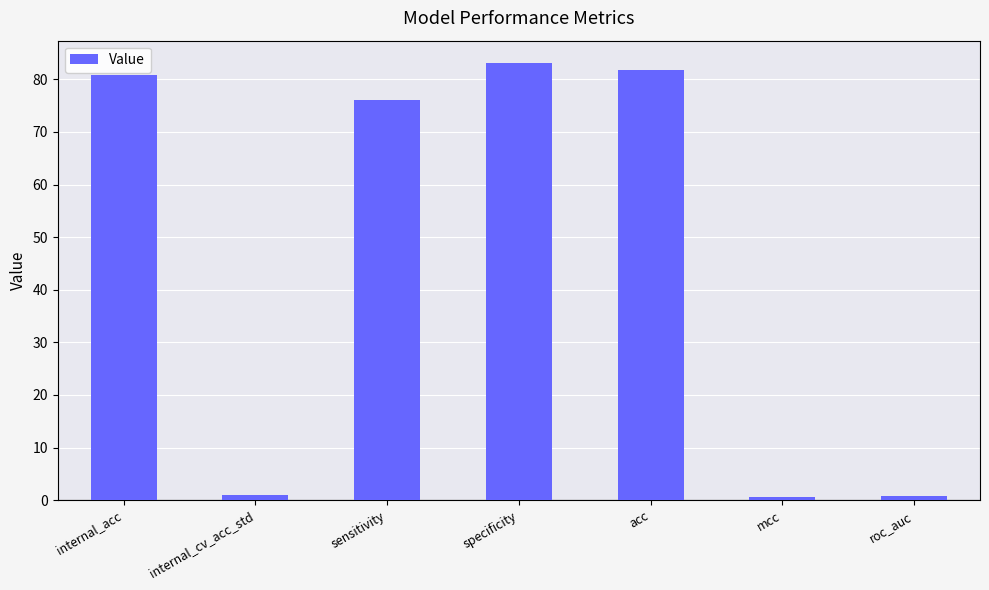

Which has a higher value, specificity or internal_acc?

specificity